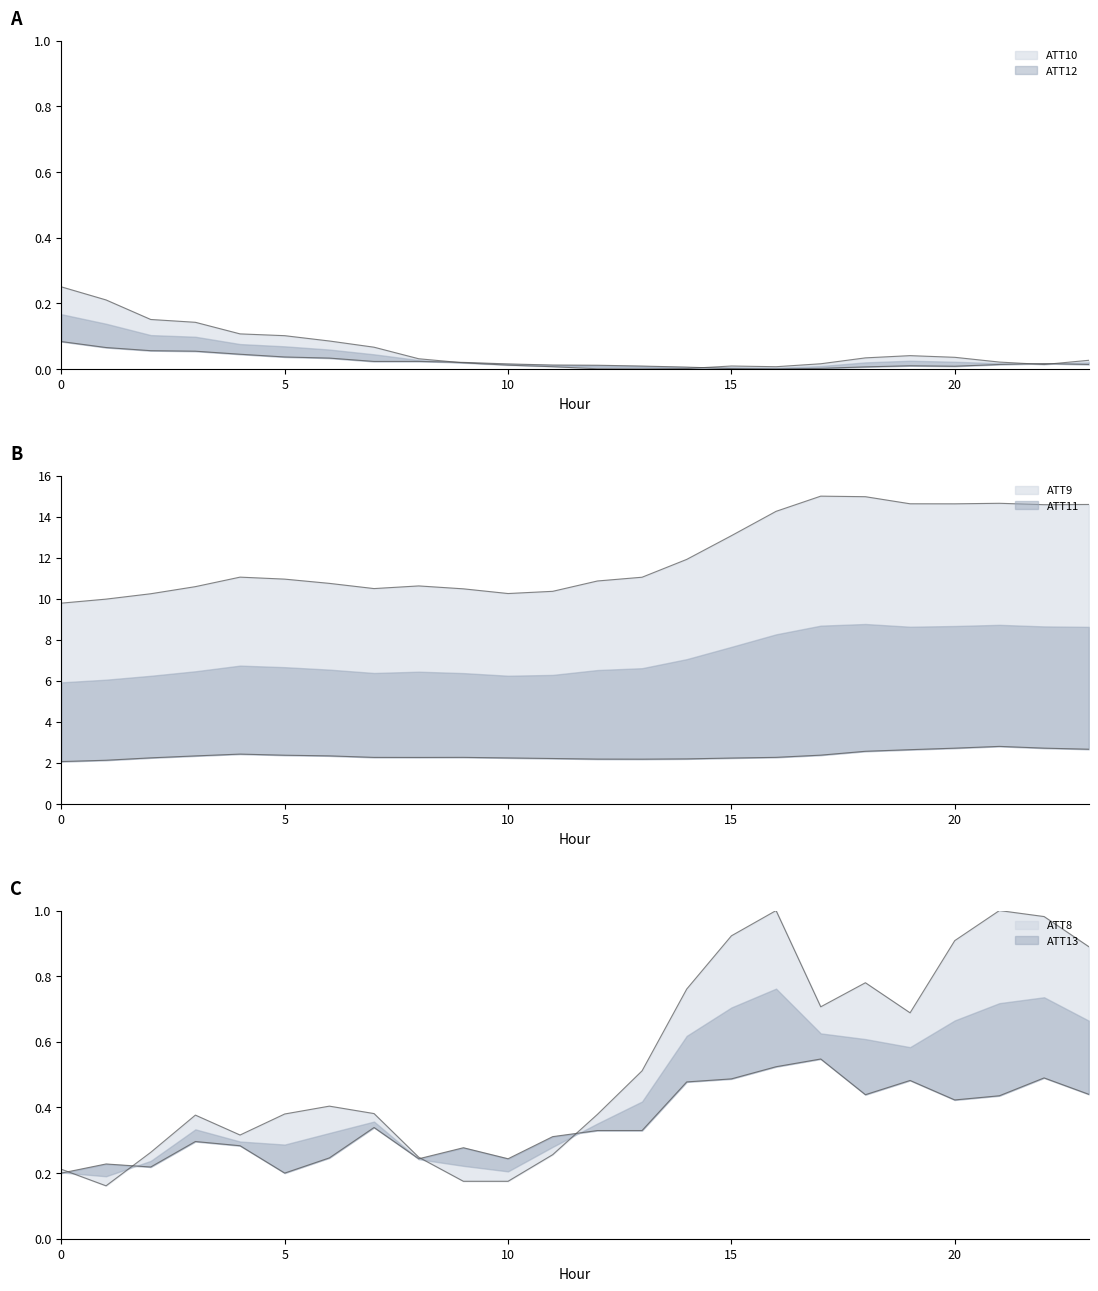

At how many categories does at least one series exceed 2?

24